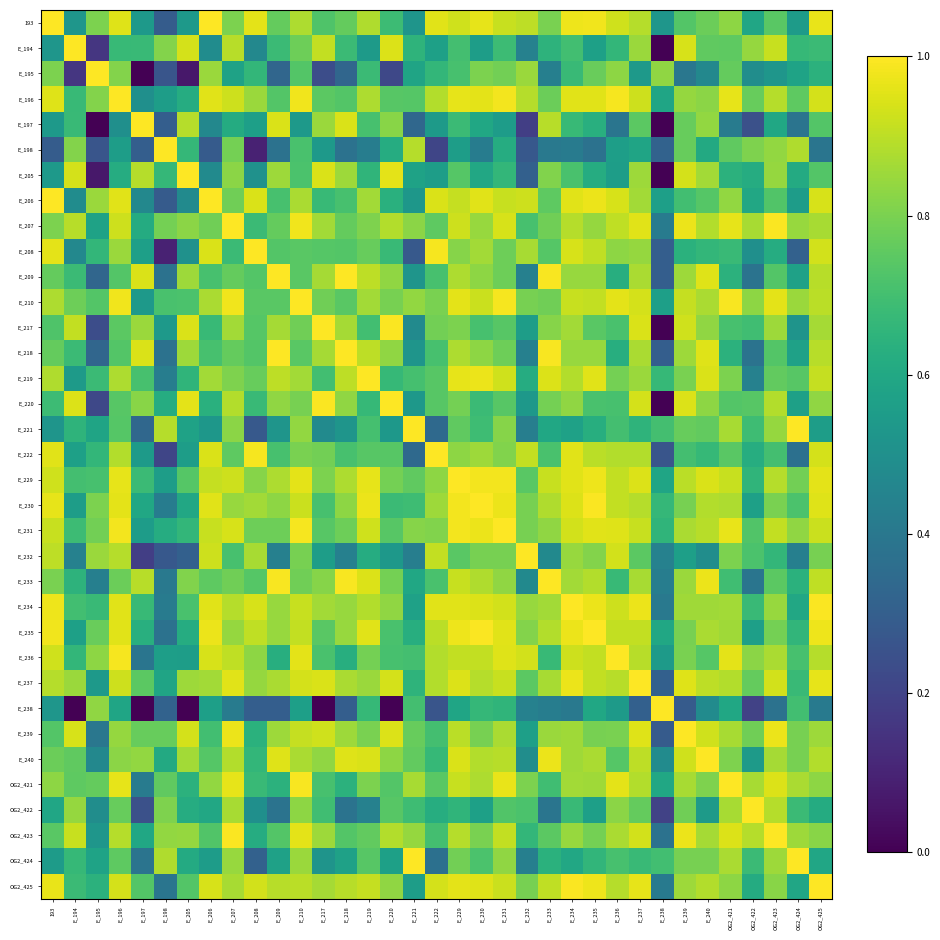

What is the maximum value shown in the chart?

1.0